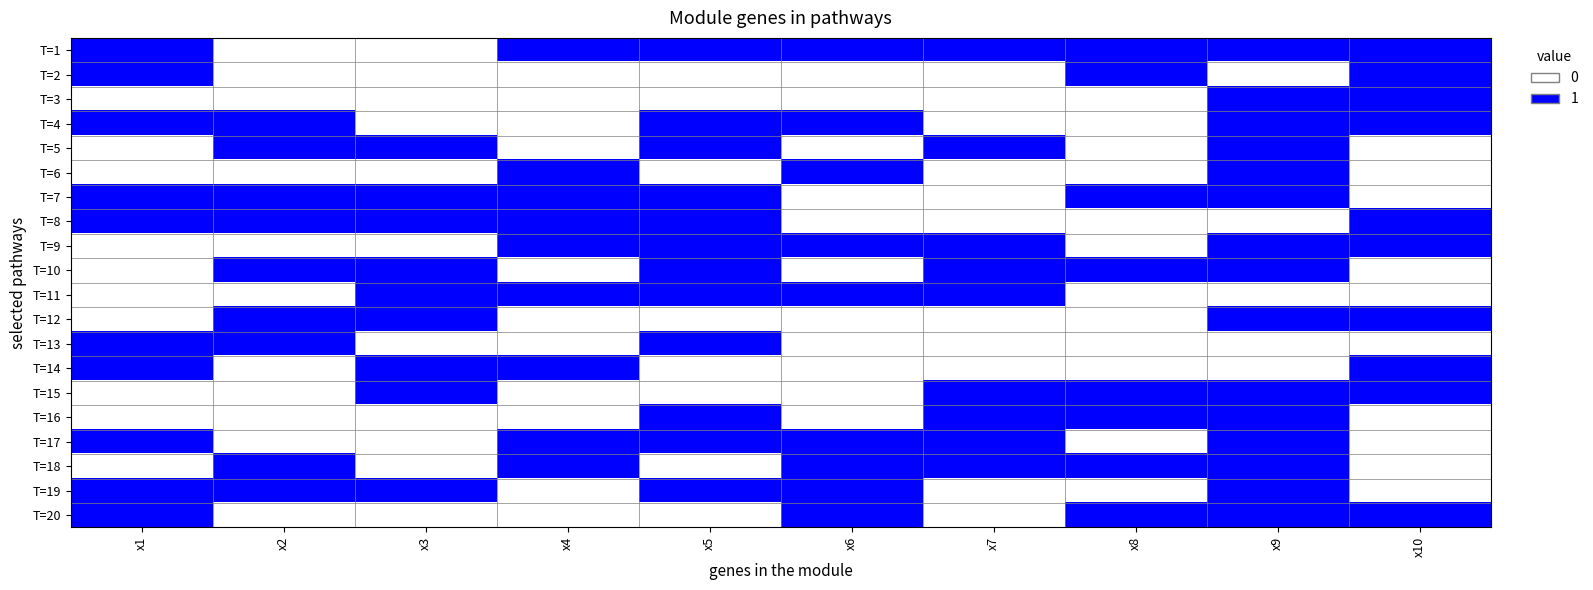

Which category has the lowest value across all series?

x2